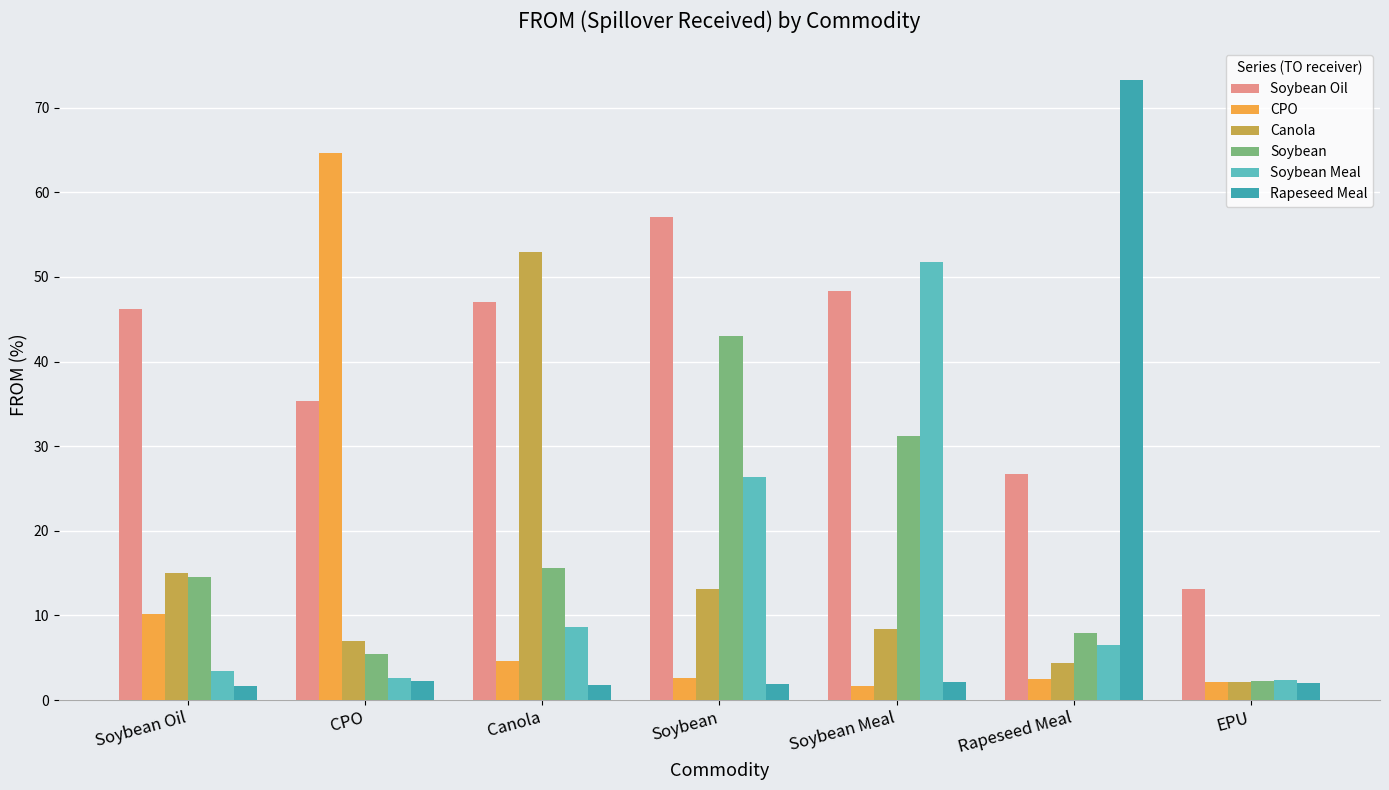

Is the value of Soybean Oil at EPU greater than the value of Soybean Meal at Soybean?

No